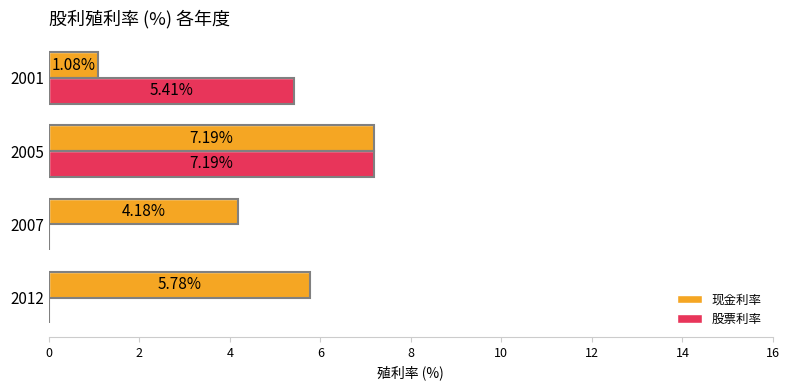

Is the value of 现金利率 at 2005 greater than the value of 股票利率 at 2007?

Yes